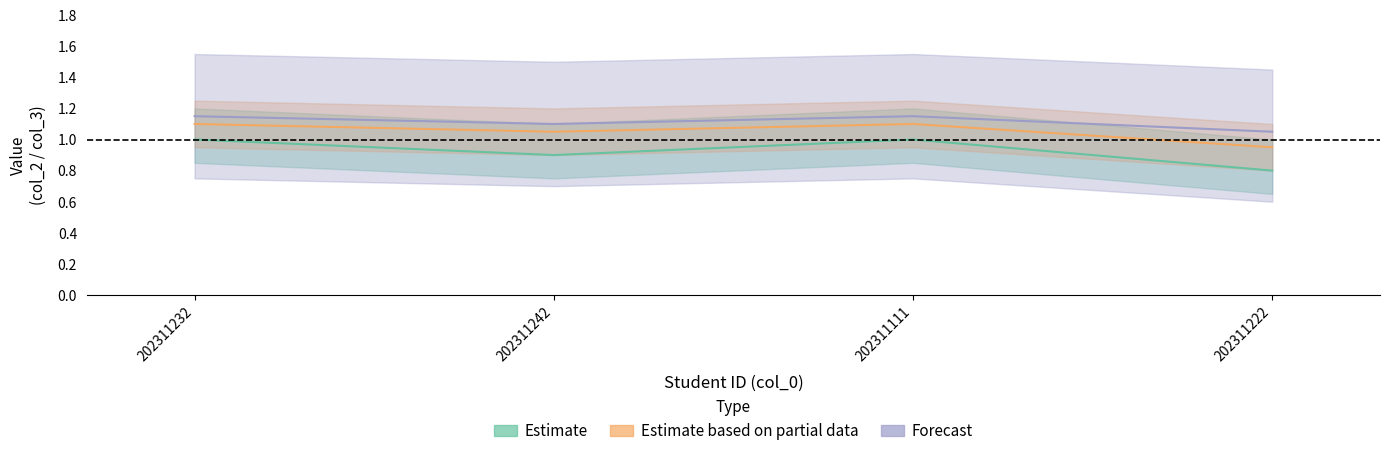

List the series in order of their overall mean, highest first.

Forecast, Estimate based on partial data, Estimate